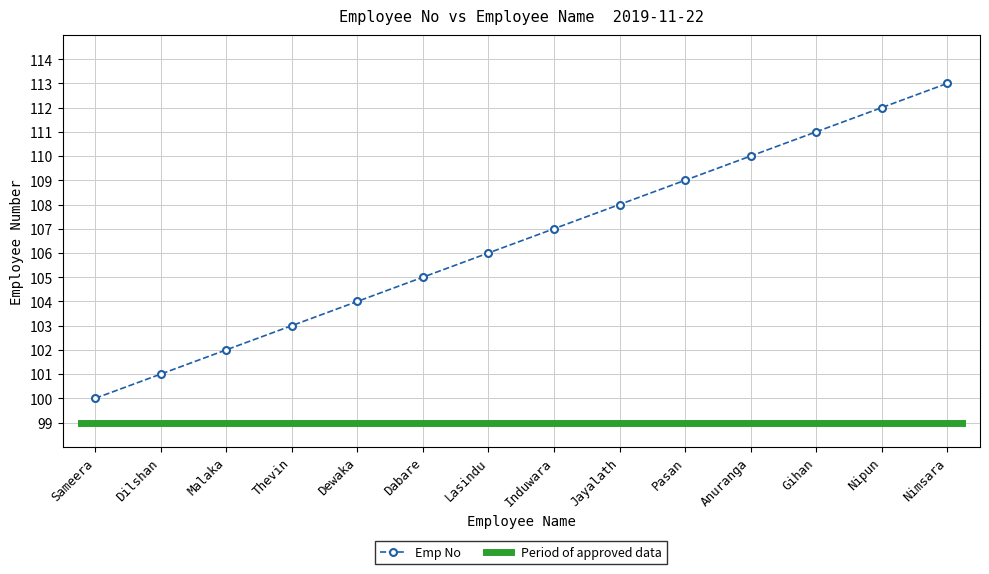

What is the smallest value displayed?

100